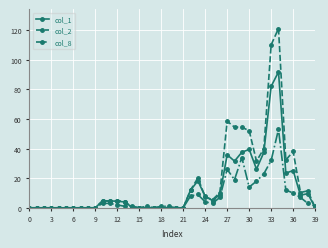

What are all the series names shown in the legend?

col_1, col_2, col_8